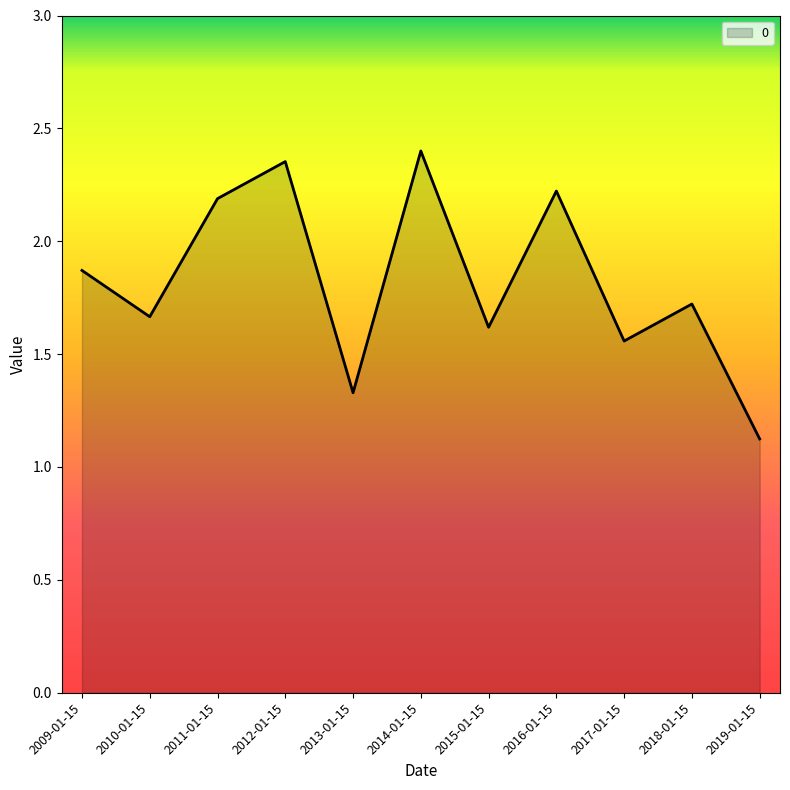

The chart shows a value of 2.4 at 2018-01-15. True or false?

False